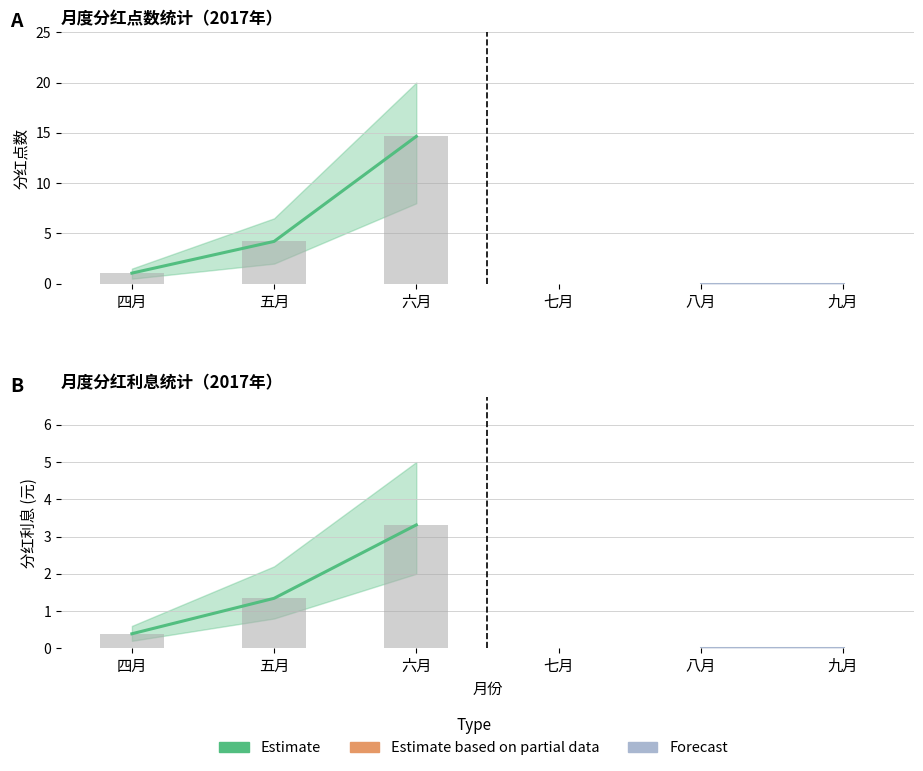

What is the sum of the 分红利息 values at 六月 and 五月?

4.7